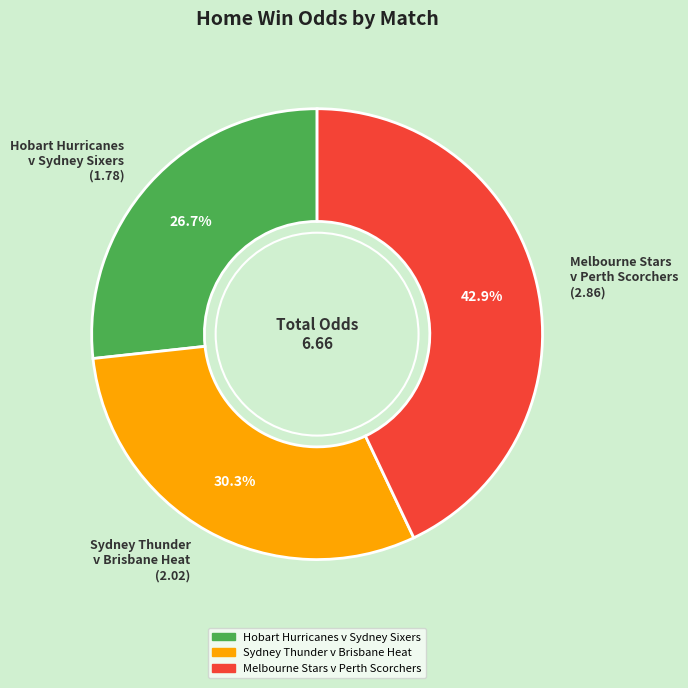

Between Sydney Thunder v Brisbane Heat (2.02) and Melbourne Stars v Perth Scorchers (2.86), which is larger?

Melbourne Stars v Perth Scorchers (2.86)